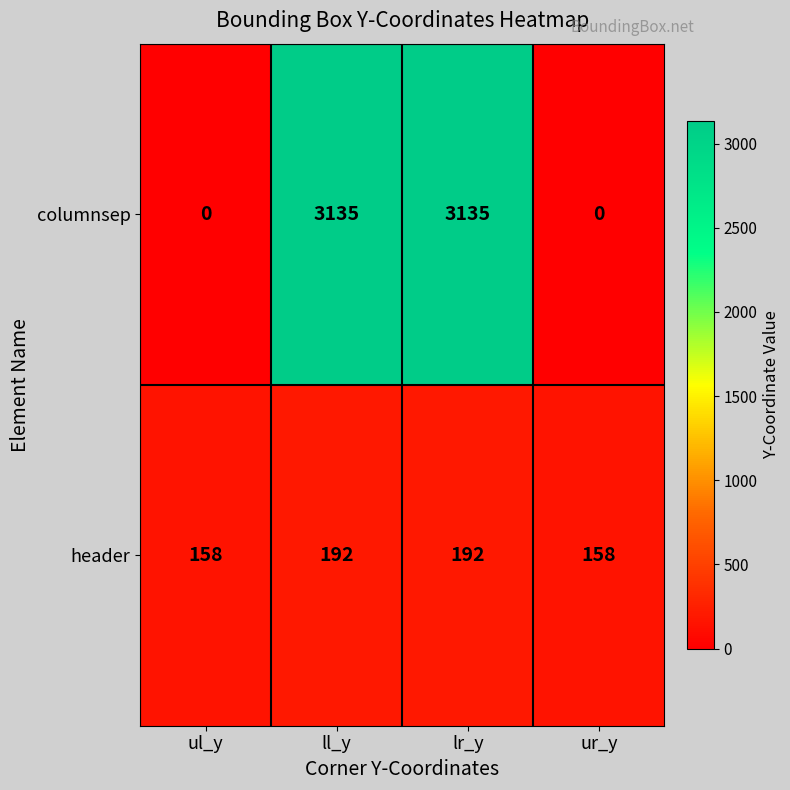

Is it true that columnsep equals -1824 at ul_y?

False